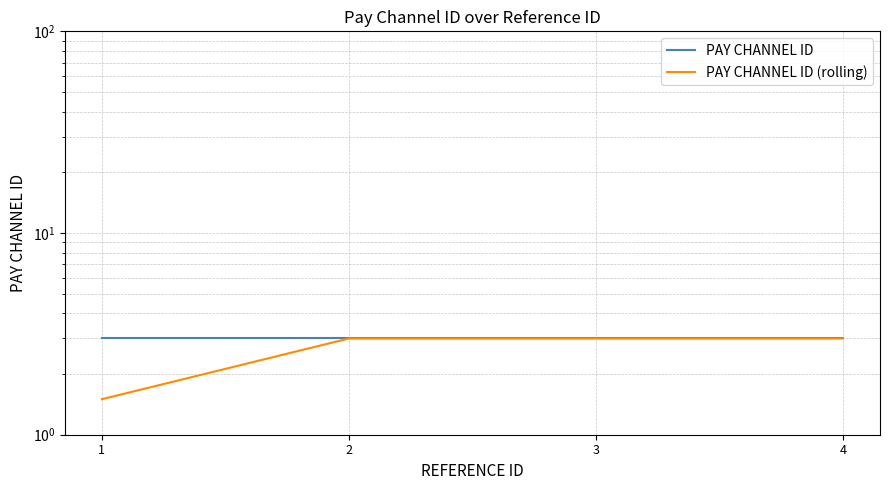

At 2, list the series in order from smallest to largest.

PAY CHANNEL ID, PAY CHANNEL ID (rolling)